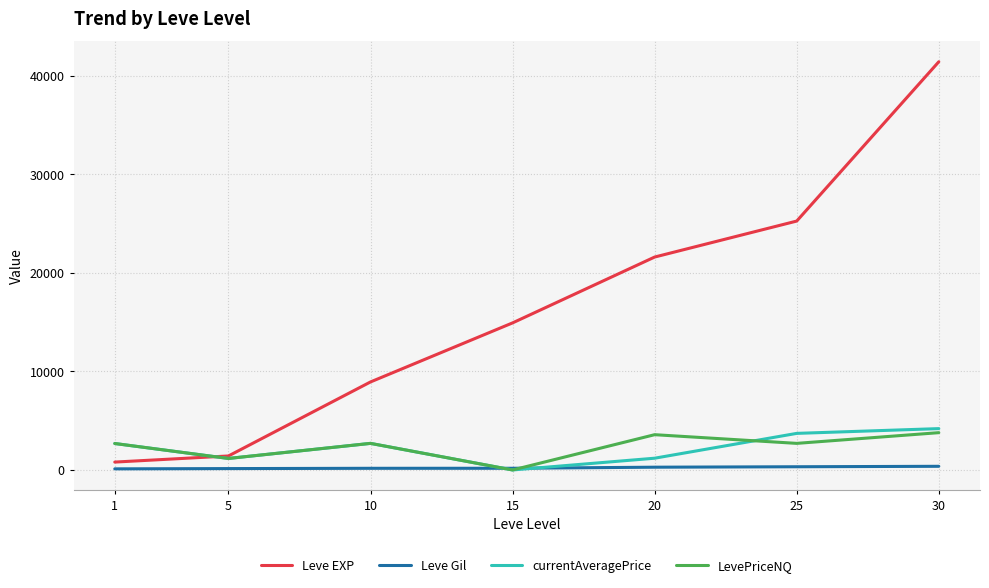

Which series changed the most between 1 and 25?

Leve EXP